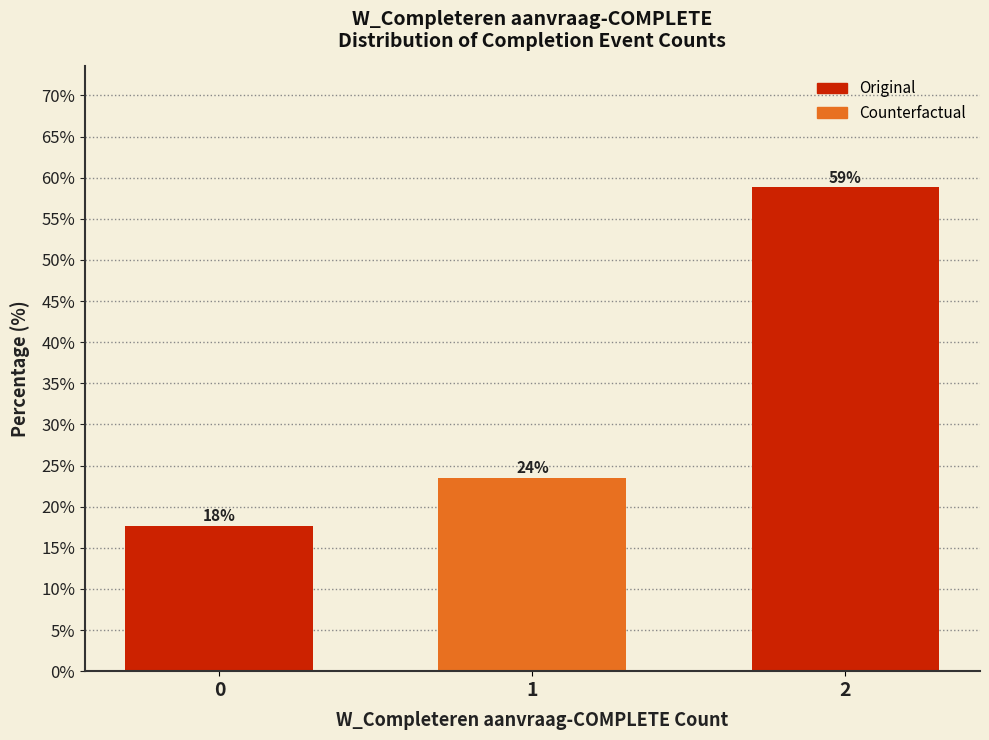

Are the bars horizontal?

No